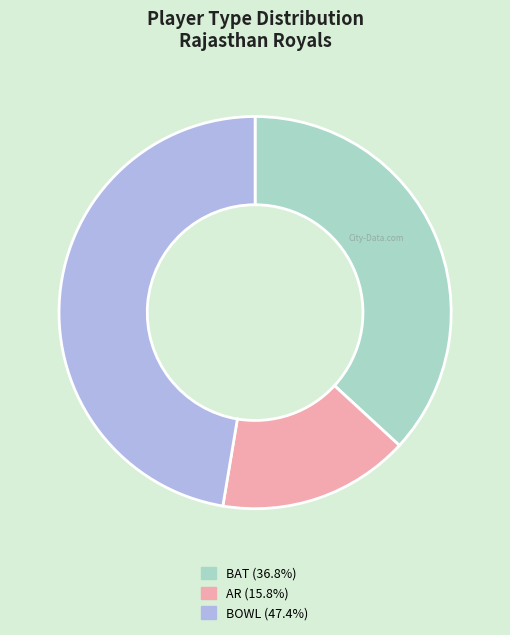

Rank the categories by value from lowest to highest.

AR, BAT, BOWL